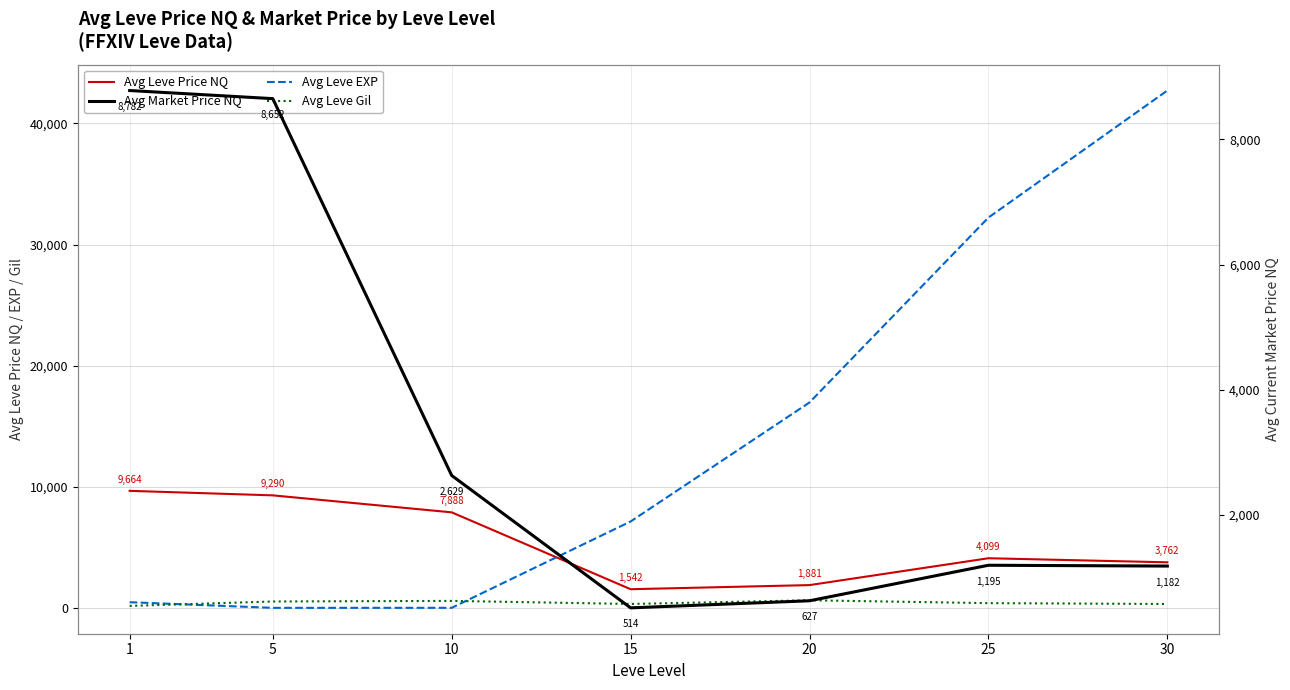

True or false: Avg Leve Price NQ and Avg Market Price NQ cross at least once.

False